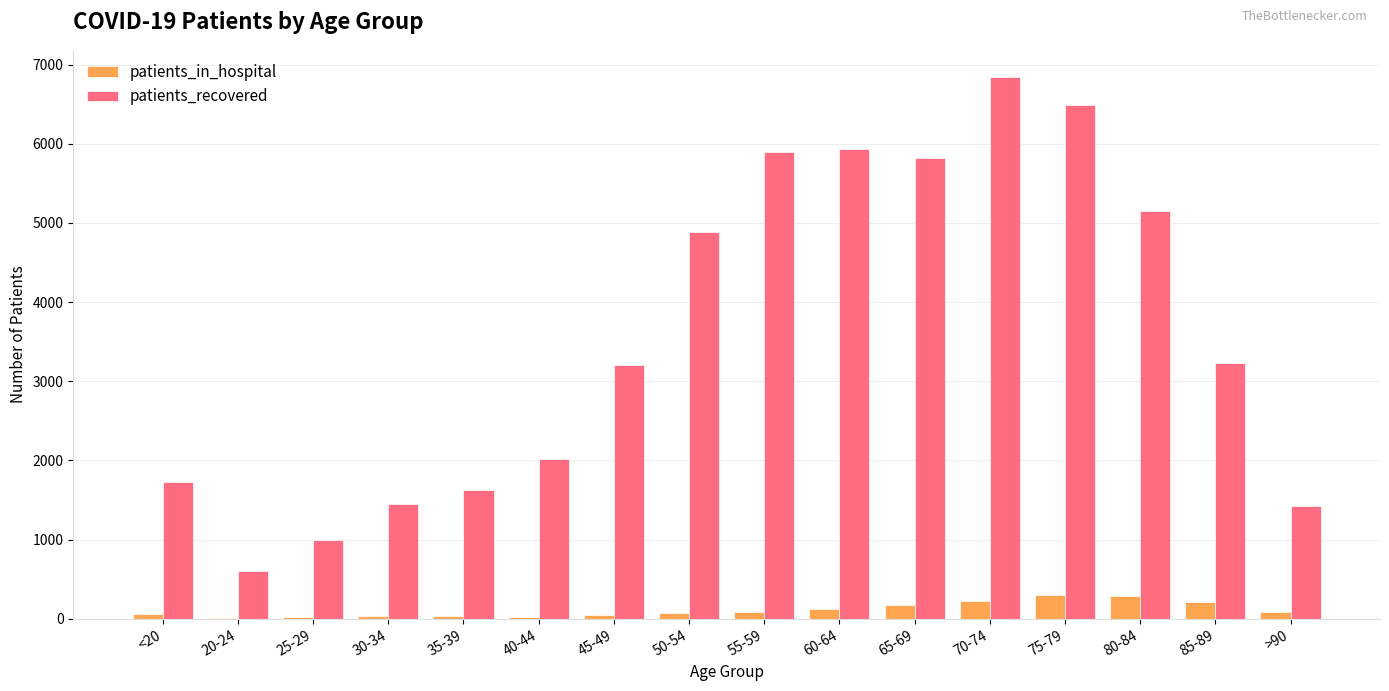

What is the difference between the patients_recovered values at 30-34 and 55-59?

4437